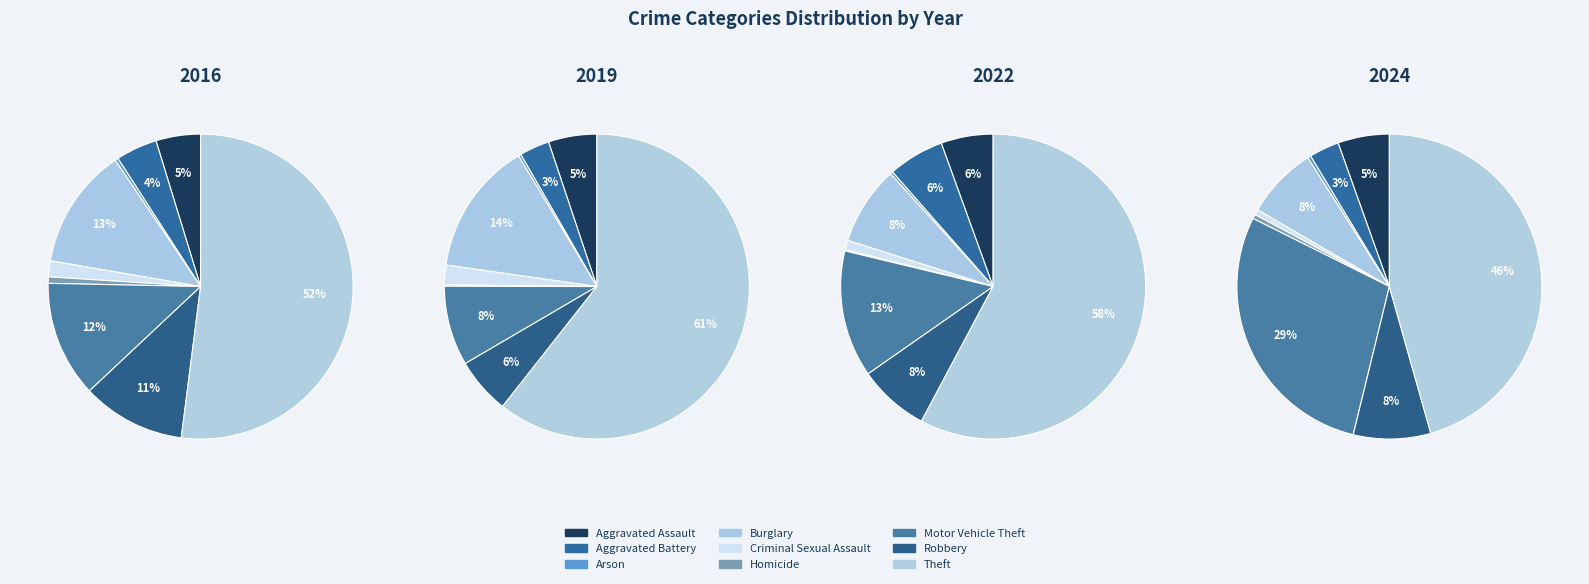

To the nearest percent, what is the average slice percentage?

11%